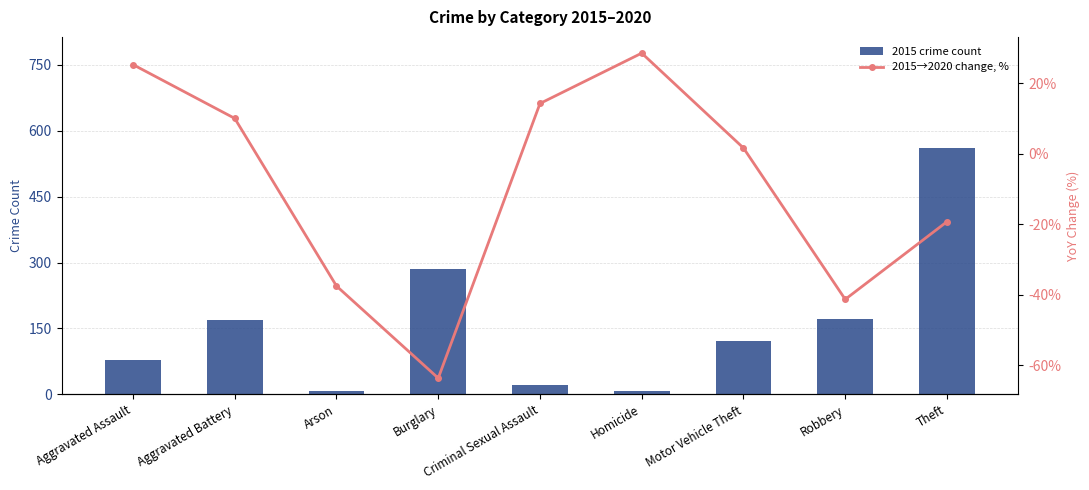

What is the maximum value shown in the chart?

561.0